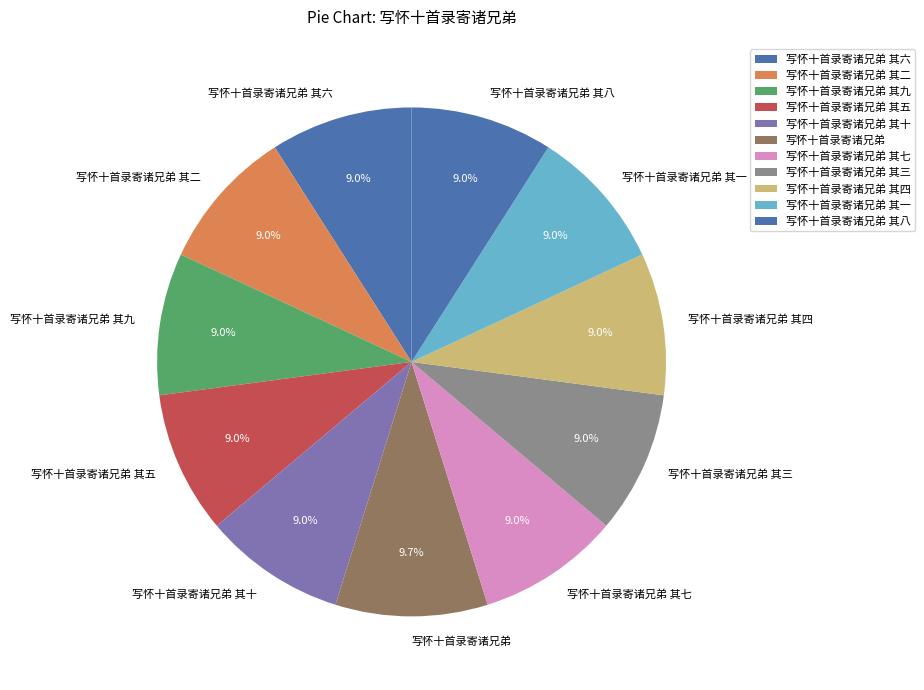

To the nearest percent, what is the average slice percentage?

9%